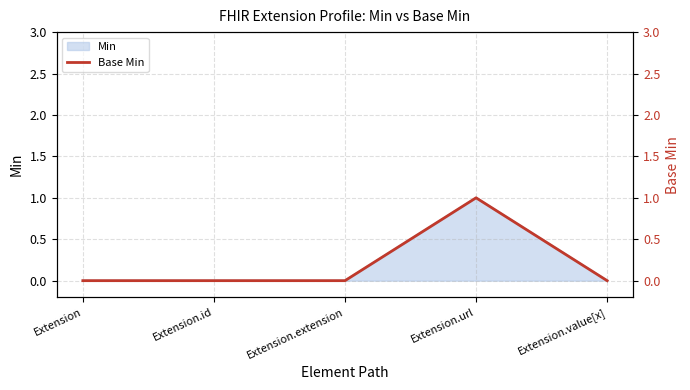

How many interior local peaks (higher than both neighbors) does the data have?

1